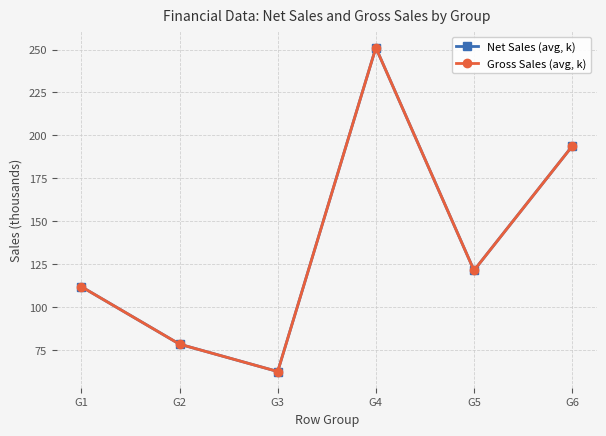

True or false: Net Sales (avg, k) has a value of 15.6 at G3.

False